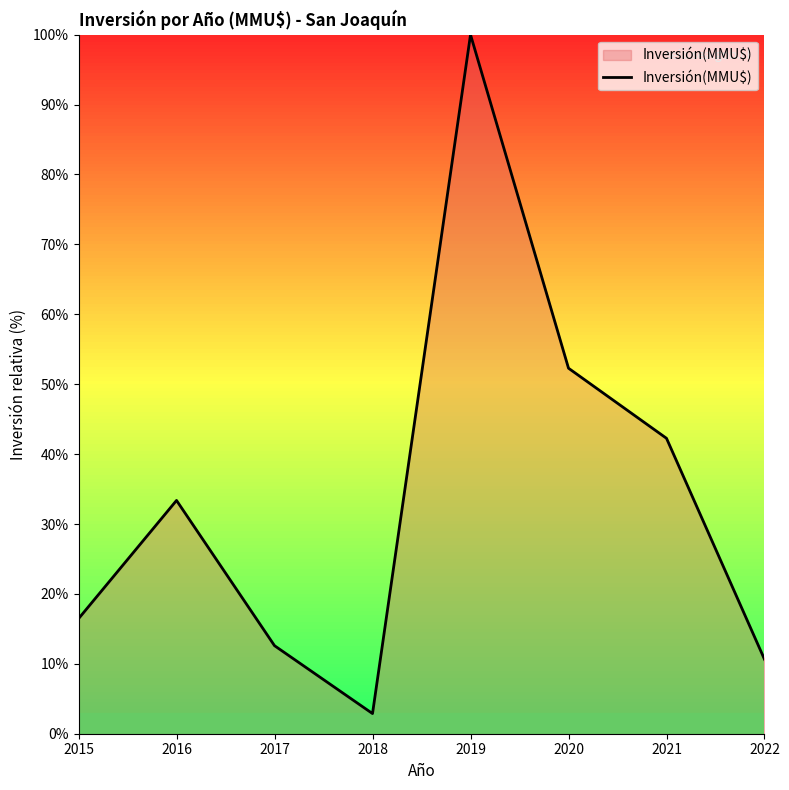

At which category does the chart reach its peak across all series?

2019